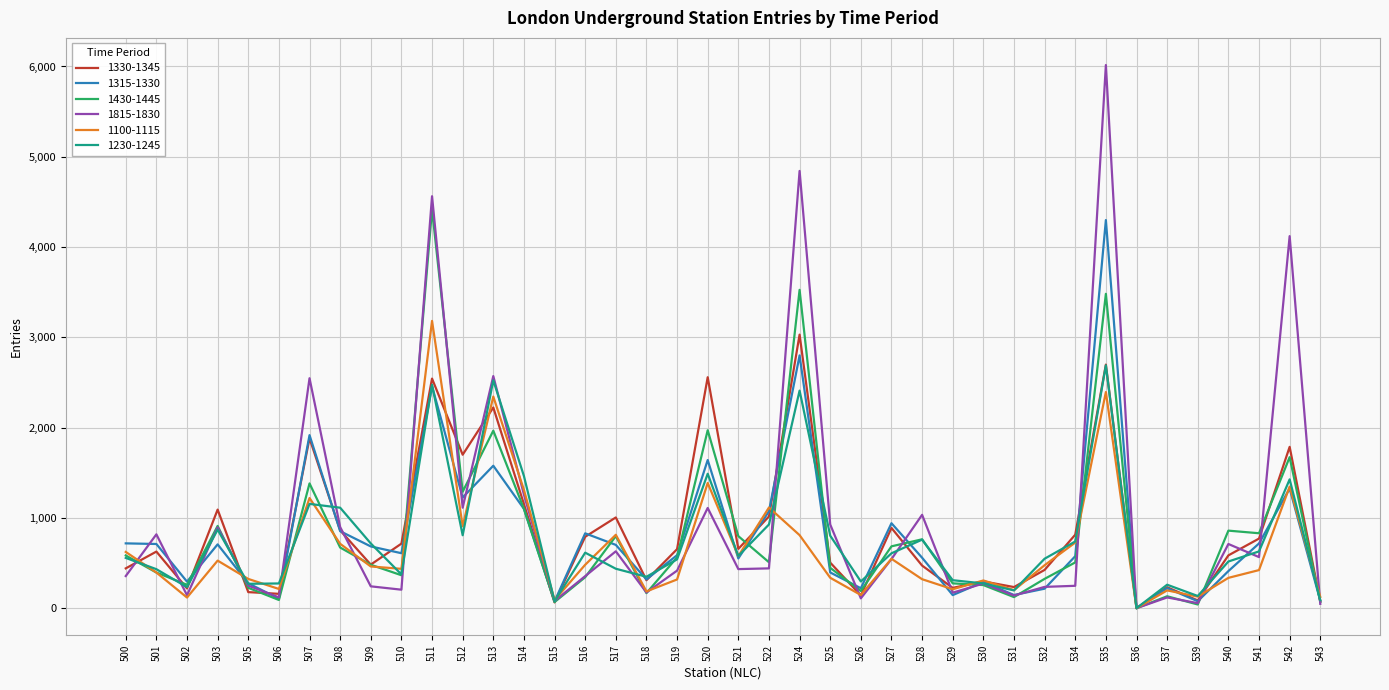

Where is 1330-1345 nearest to the value 1515?

512